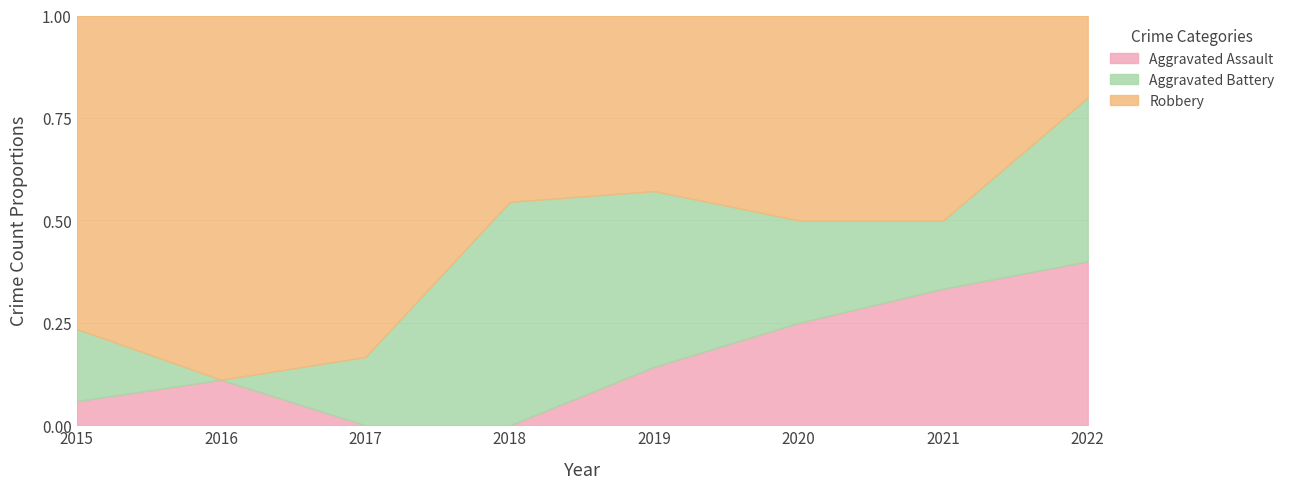

What are all the series names shown in the legend?

Aggravated Assault, Aggravated Battery, Robbery